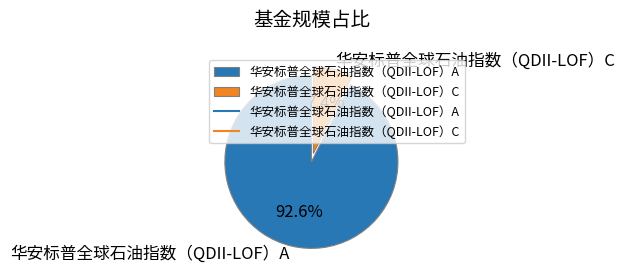

How much of the chart is everything except 华安标普全球石油指数（QDII-LOF）C?

92.6%